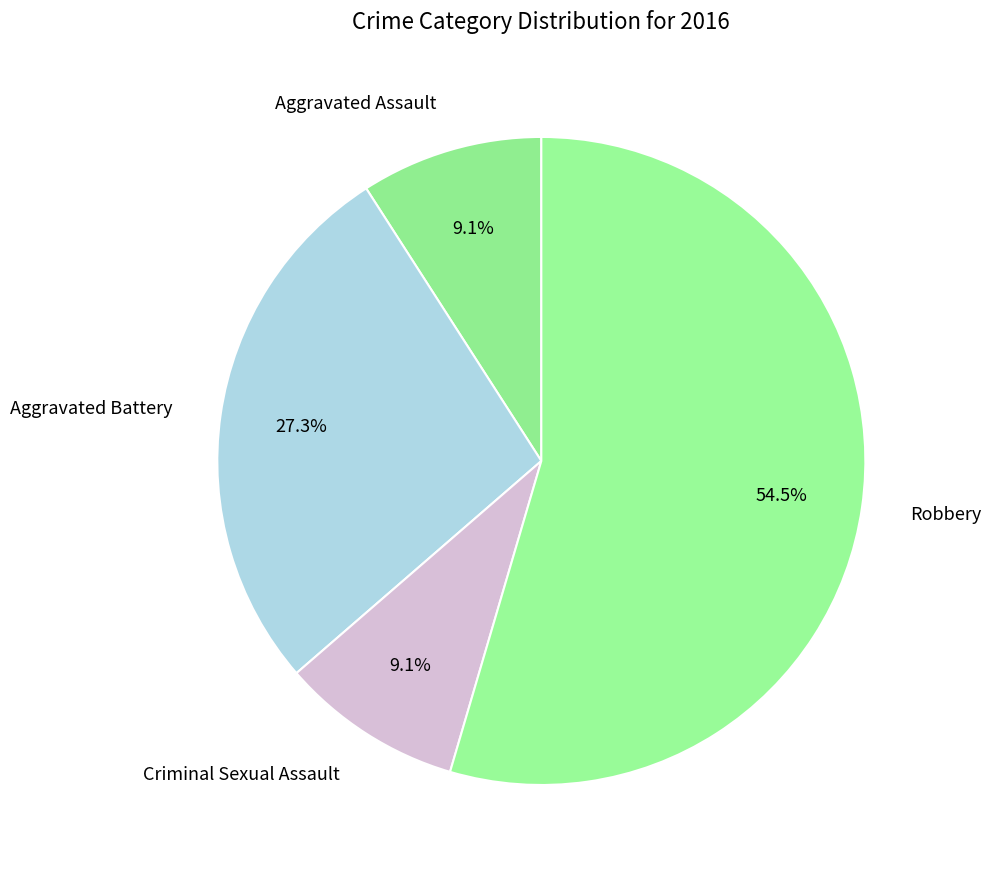

To the nearest percent, what is the average slice percentage?

25%